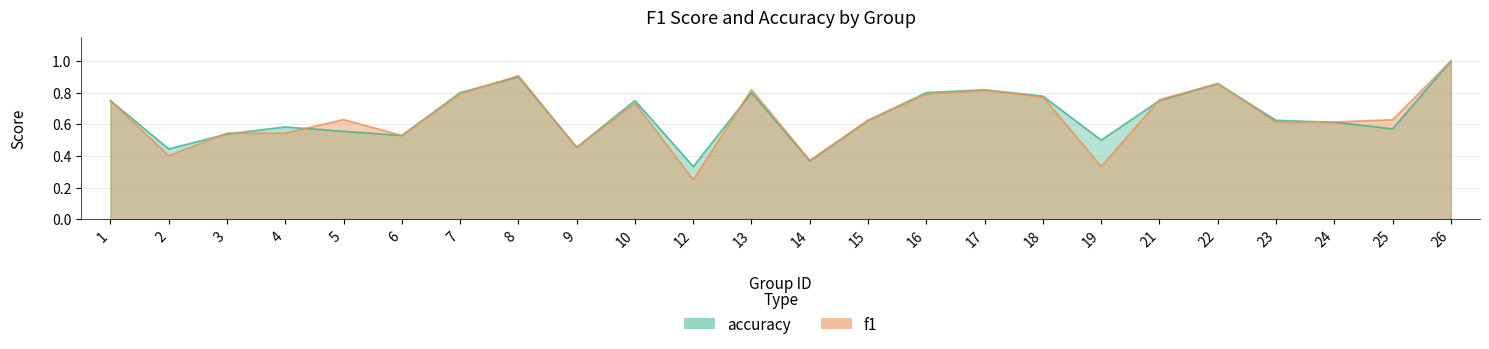

At 3, list the series in order from largest to smallest.

f1, accuracy